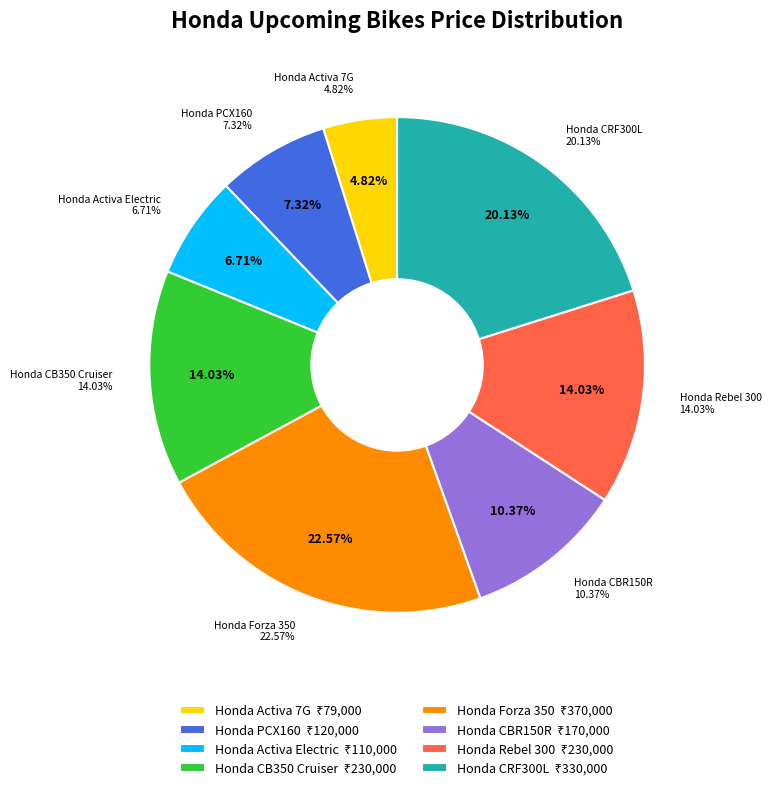

How many segments does this pie chart have?

8